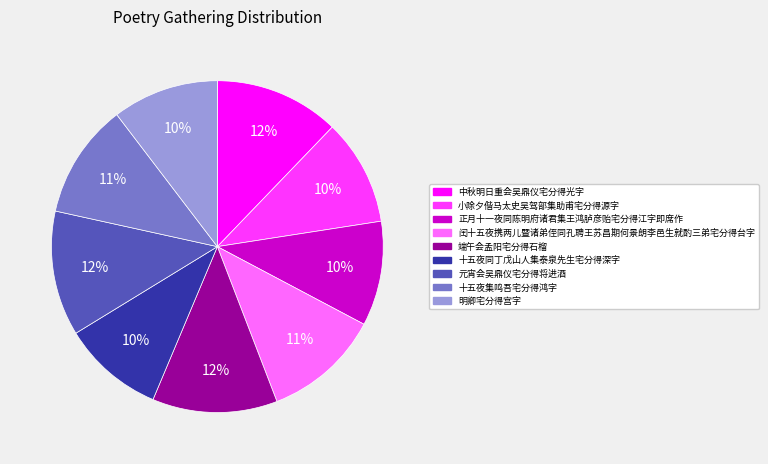

To the nearest percent, what is the difference between the largest and smallest slice percentages?

2%